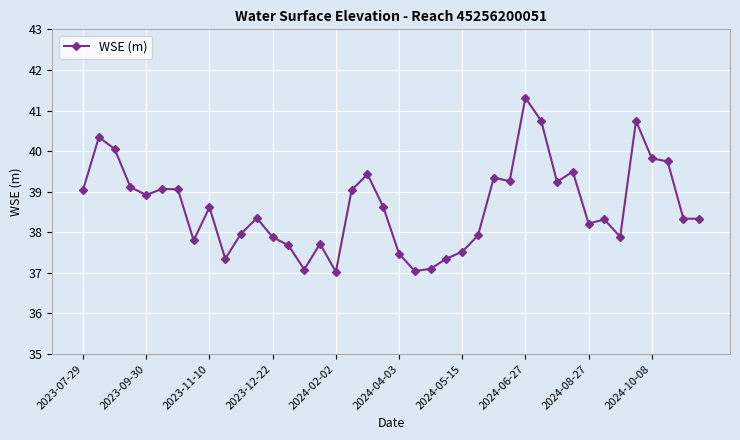

What is the average value?

38.6